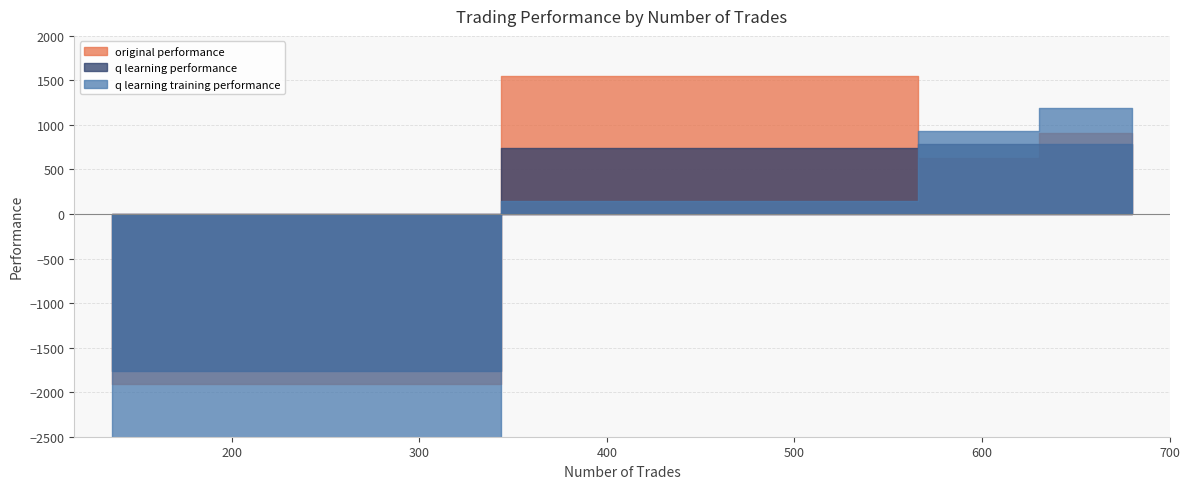

What position from the right is 680?

3